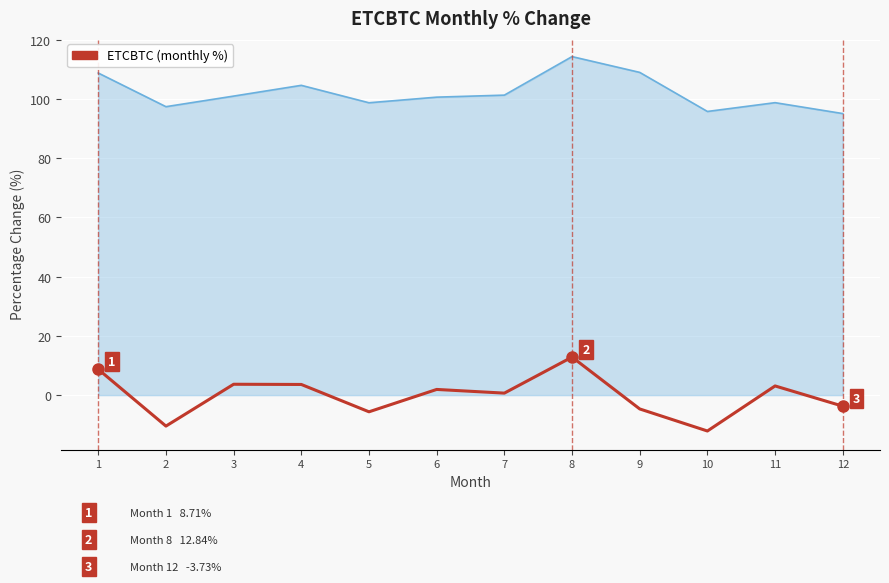

How many lines are shown in the chart?

1